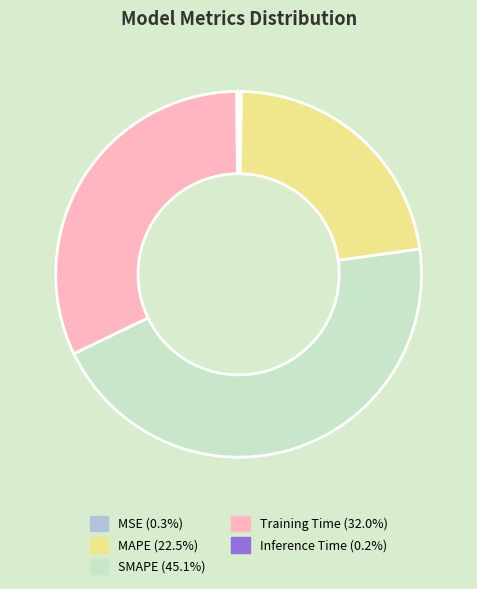

Is Training Time (32.0%) the majority of the pie?

No